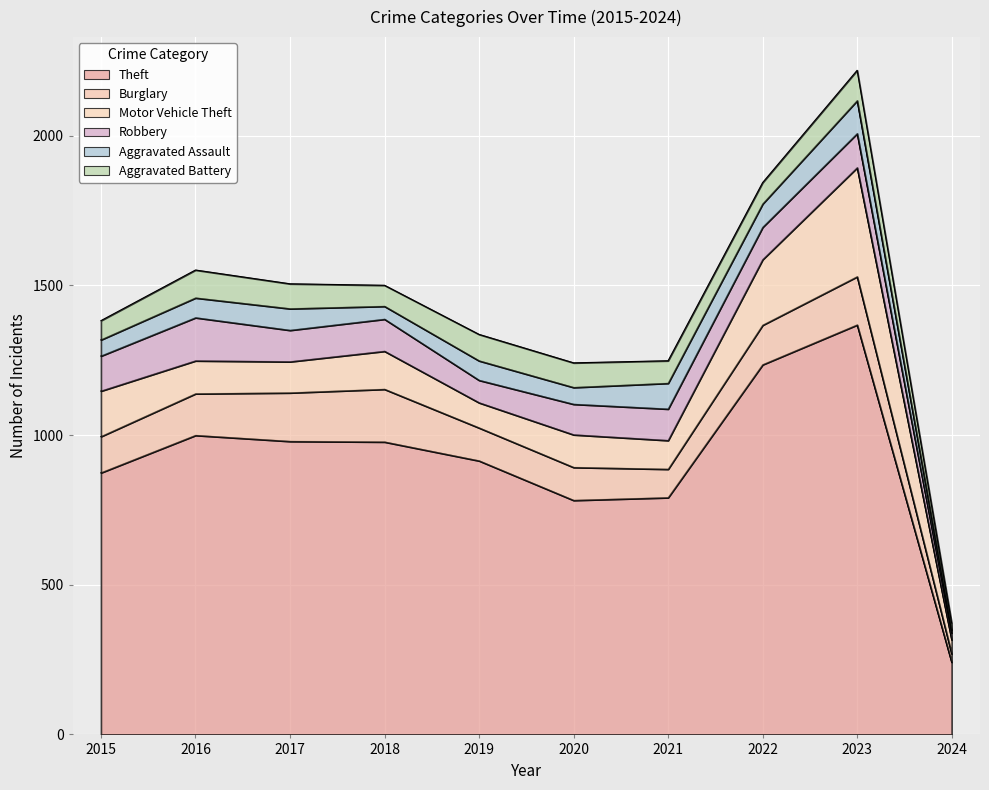

Is it true that Burglary equals 29 at 2015?

False